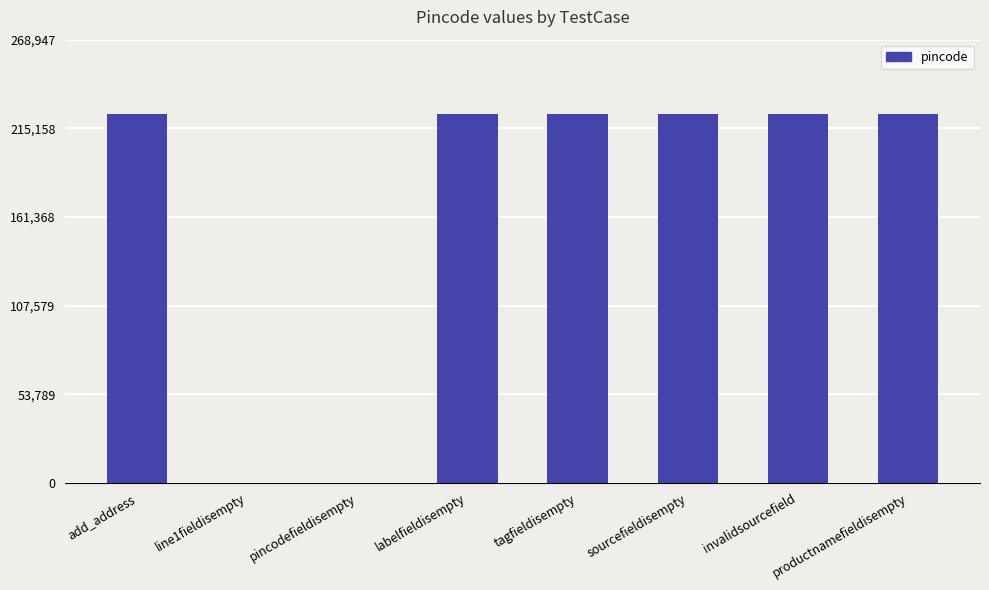

How many series are shown in this chart?

1